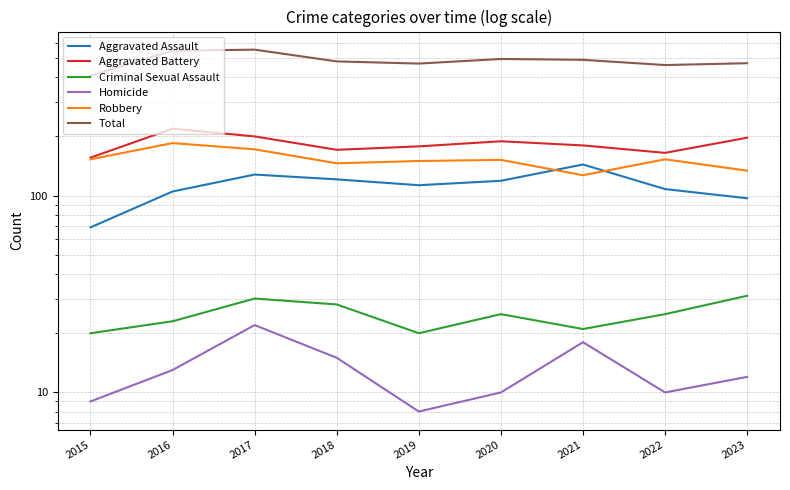

Read the Aggravated Assault value at 2021.

144